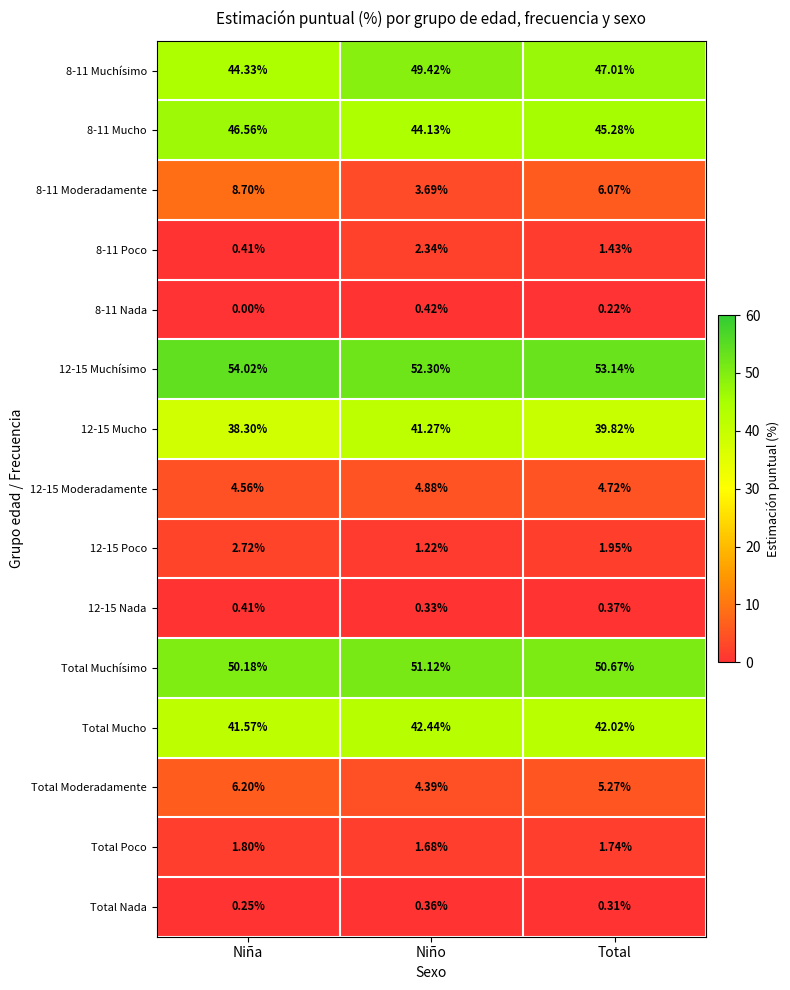

What is the greatest value displayed?

54.0